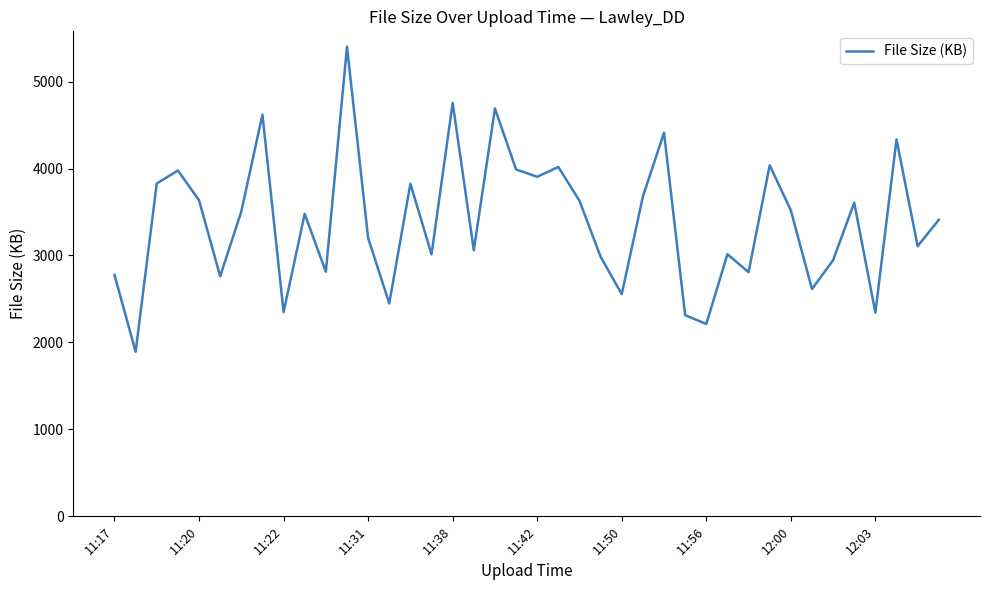

What is the difference between the maximum and minimum values?

3509